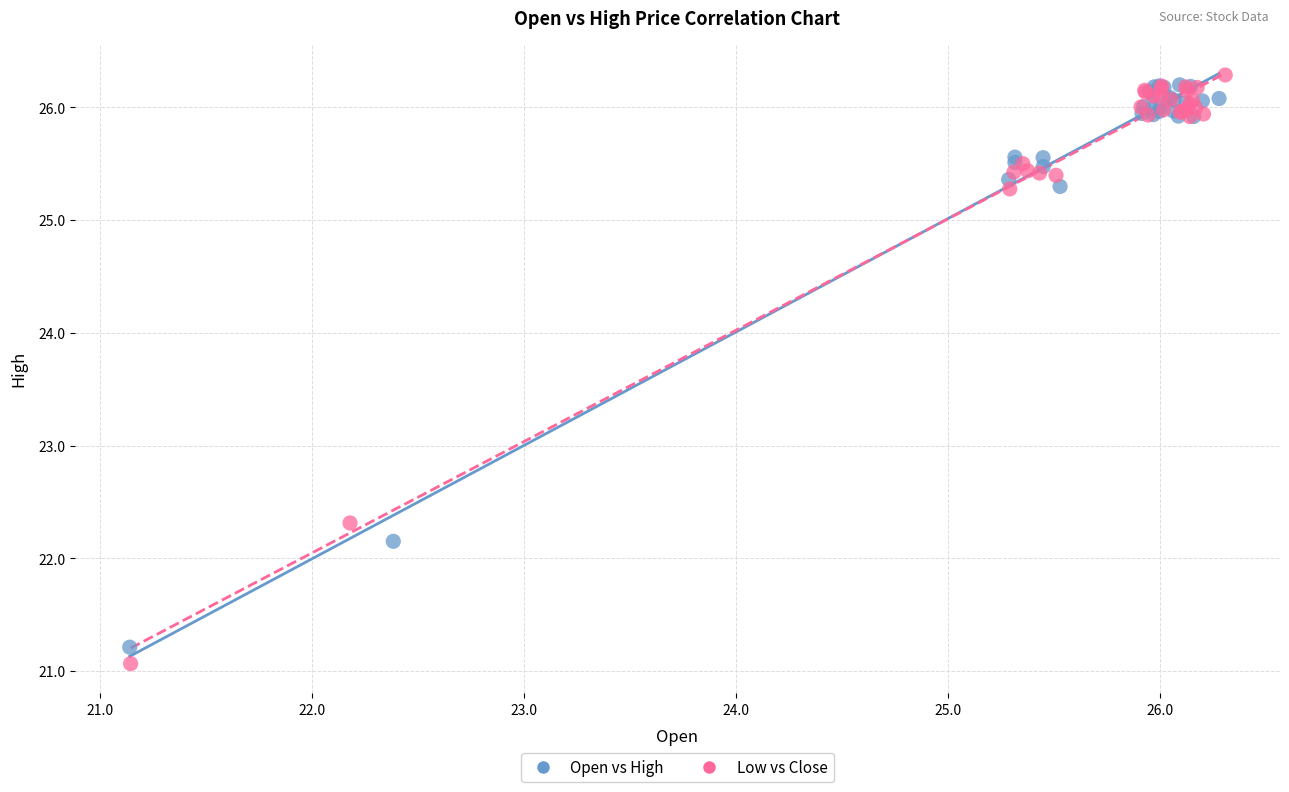

Which series has the largest Y range (max minus min)?

Low vs Close